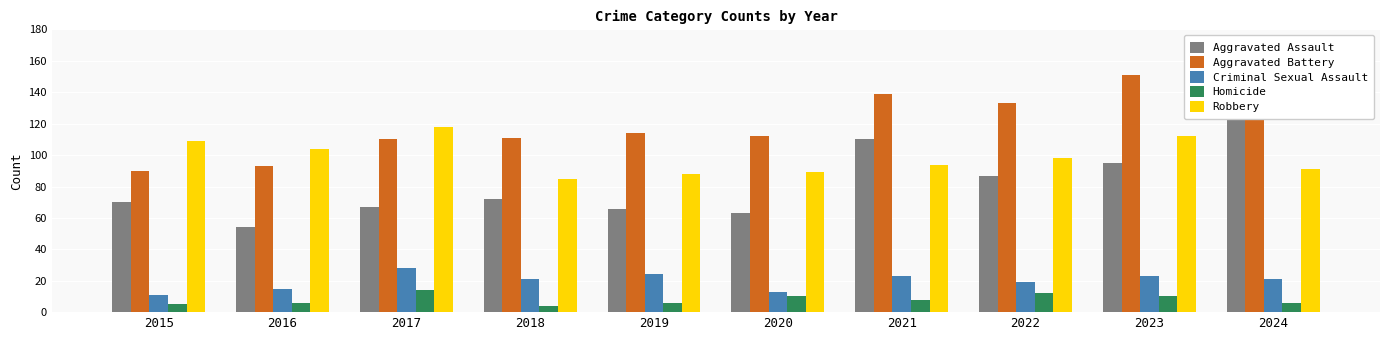

Reading left to right, list all the values displayed in this chart.

Aggravated Assault: 2015=70	2016=54	2017=67	2018=72	2019=66	2020=63	2021=110	2022=87	2023=95	2024=144
Aggravated Battery: 2015=90	2016=93	2017=110	2018=111	2019=114	2020=112	2021=139	2022=133	2023=151	2024=134
Criminal Sexual Assault: 2015=11	2016=15	2017=28	2018=21	2019=24	2020=13	2021=23	2022=19	2023=23	2024=21
Homicide: 2015=5	2016=6	2017=14	2018=4	2019=6	2020=10	2021=8	2022=12	2023=10	2024=6
Robbery: 2015=109	2016=104	2017=118	2018=85	2019=88	2020=89	2021=94	2022=98	2023=112	2024=91